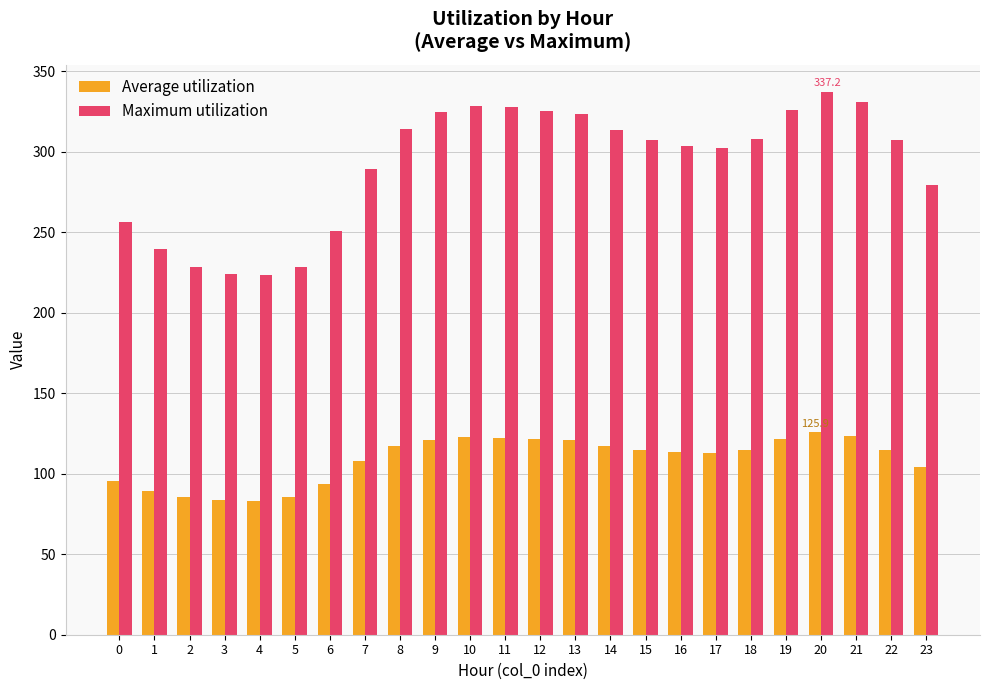

Rank the series at 22 from highest to lowest value.

Maximum utilization, Average utilization